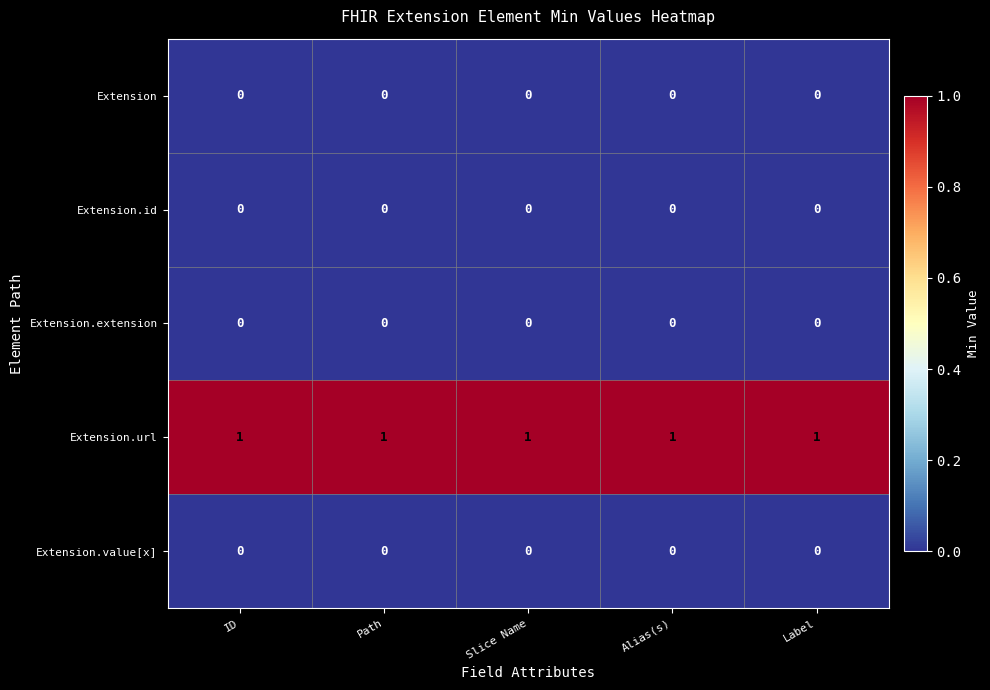

Which series has the largest total across all categories?

Extension.url